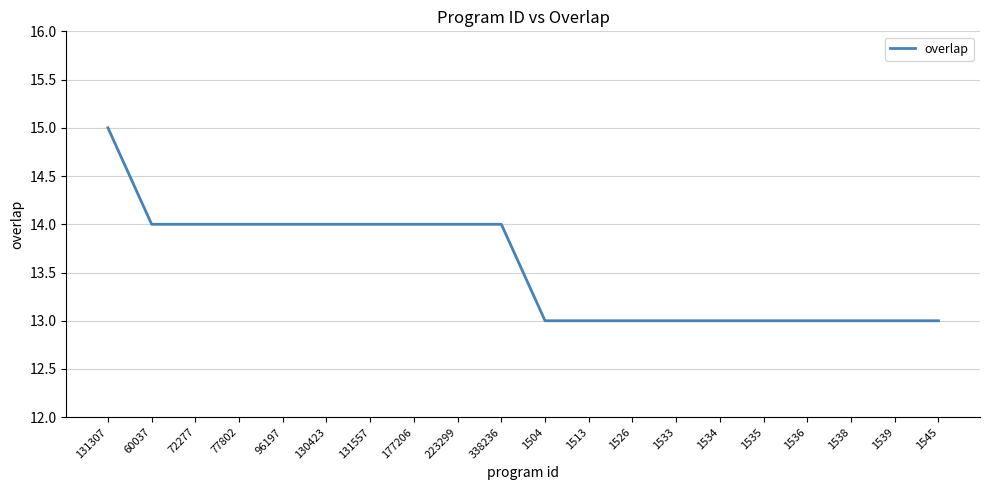

Which has a higher value, 72277 or 1526?

72277